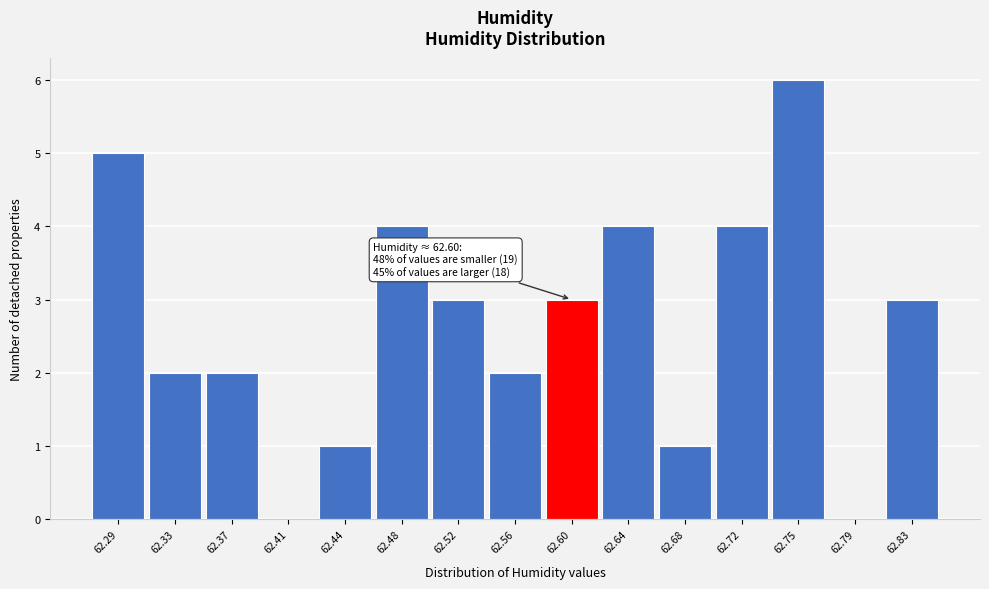

Reading left to right, extract all data points from this chart.

62.29=5	62.33=2	62.37=2	62.41=0	62.44=1	62.48=4	62.52=3	62.56=2	62.60=3	62.64=4	62.68=1	62.72=4	62.75=6	62.79=0	62.83=3